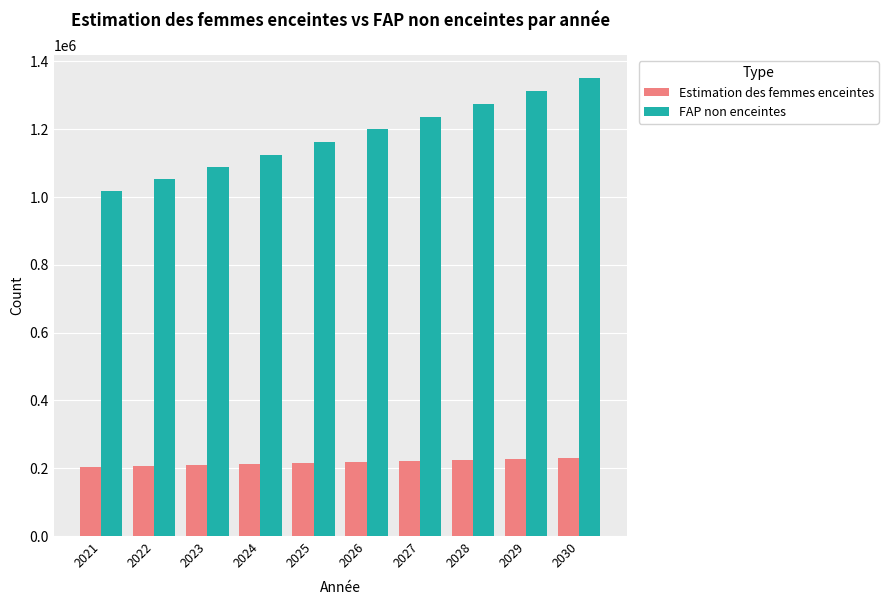

How many data points in Estimation des femmes enceintes are less than 218995?

5